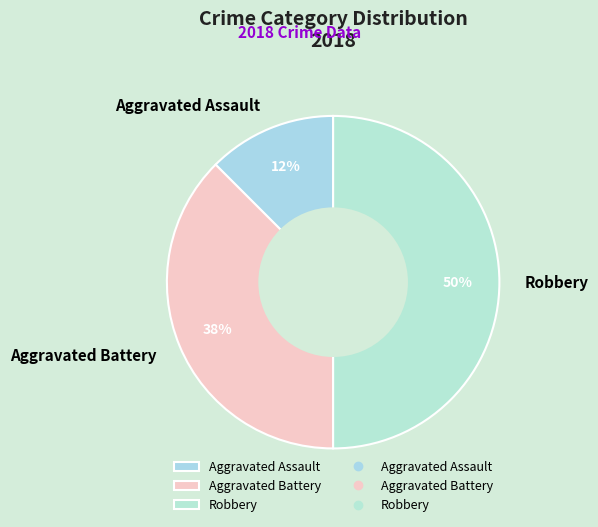

The Robbery slice represents 50% of the pie. True or false?

True